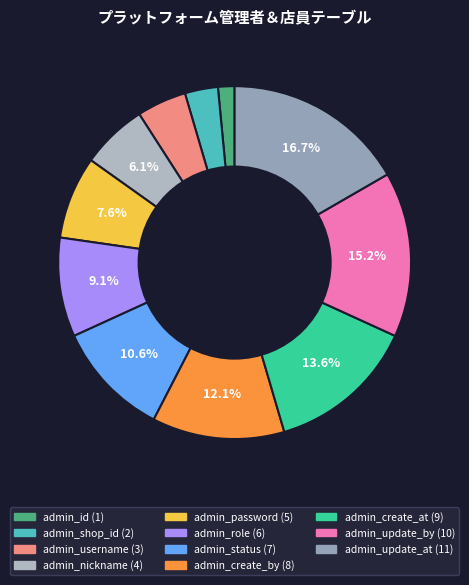

Is it true that admin_shop_id is 3% of the pie?

True